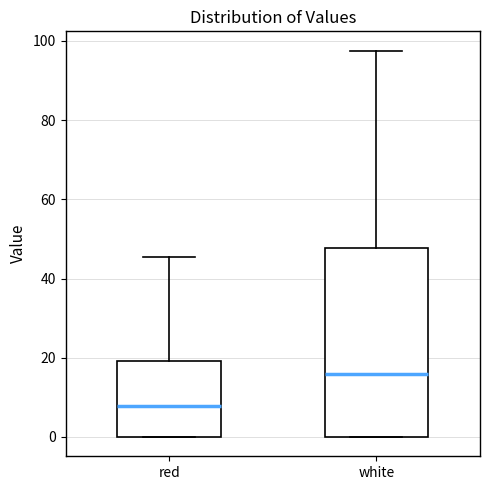

Which box has the lowest median line?

red